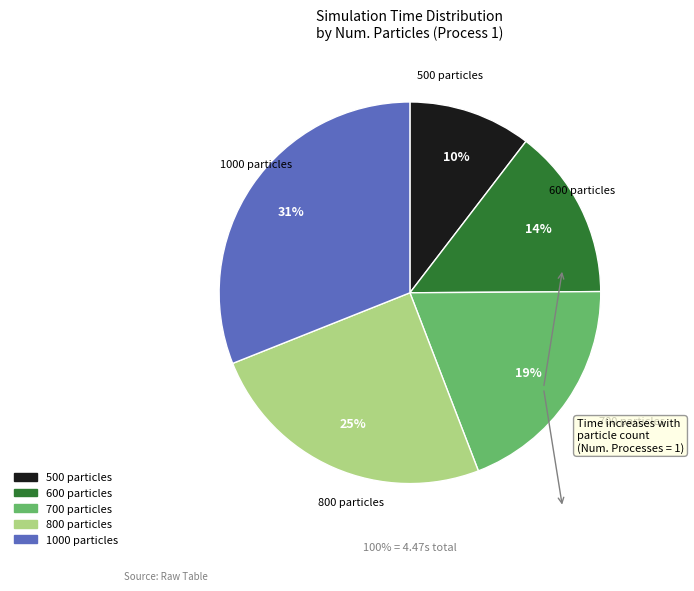

Is there a majority slice in this chart?

No